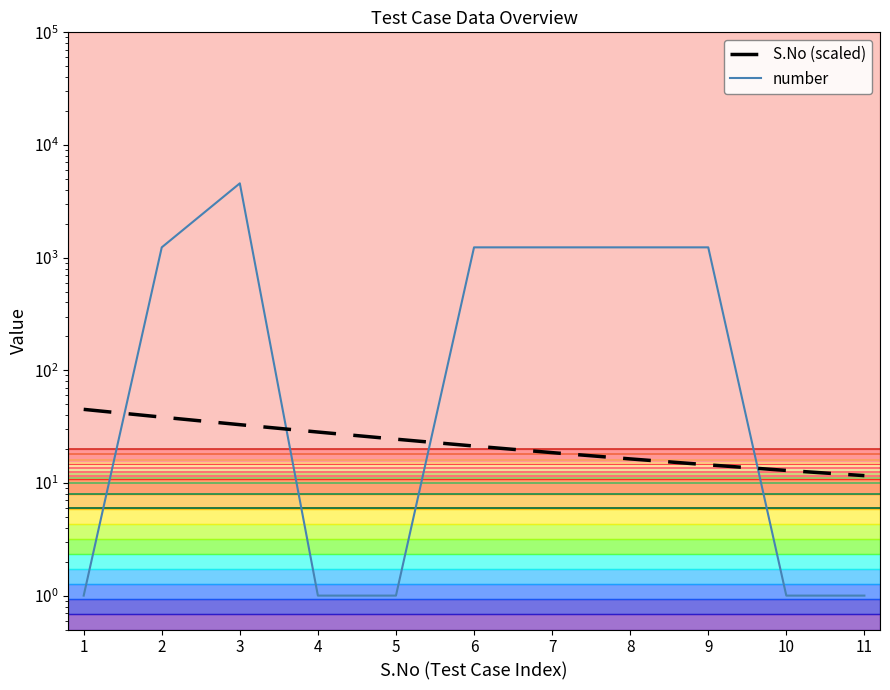

The value of number at 4 is 1.0. True or false?

True